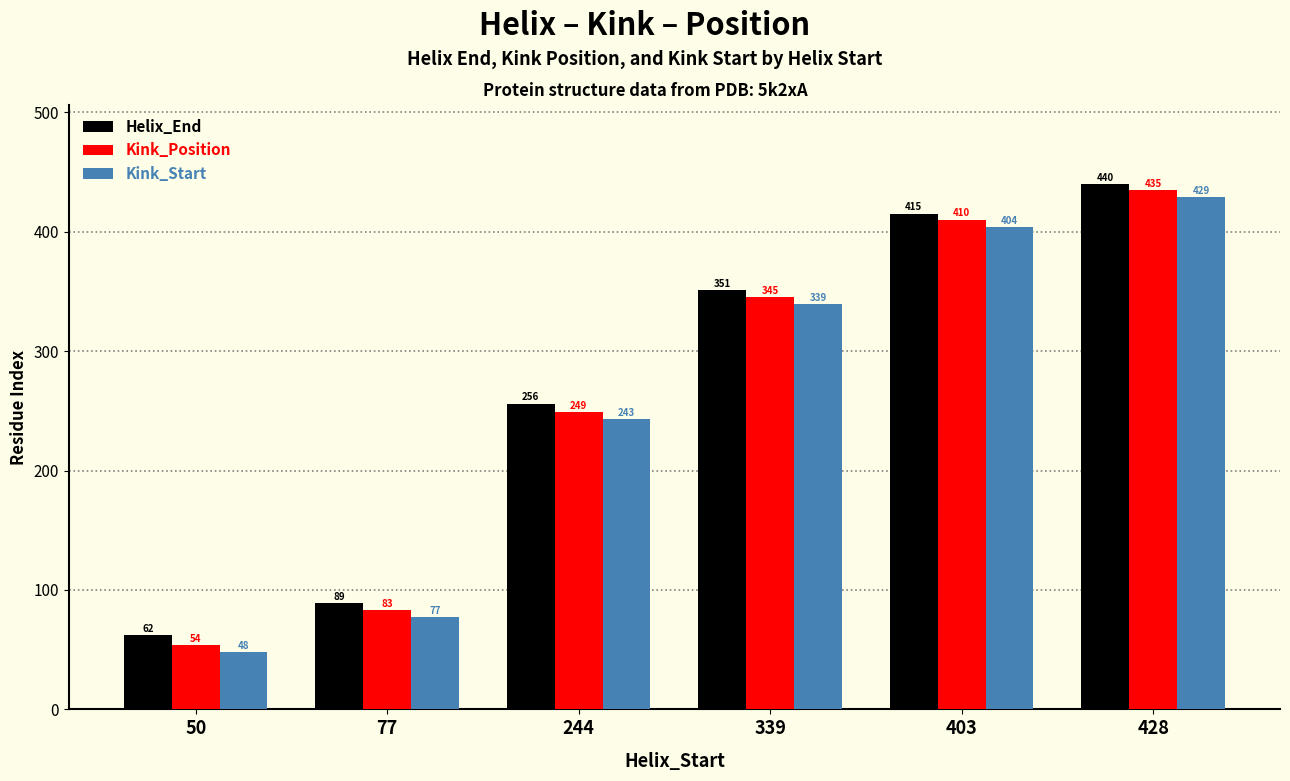

Reading right to left, extract all data points from this chart.

Helix_End: 440	415	351	256	89	62
Kink_Position: 435	410	345	249	83	54
Kink_Start: 429	404	339	243	77	48